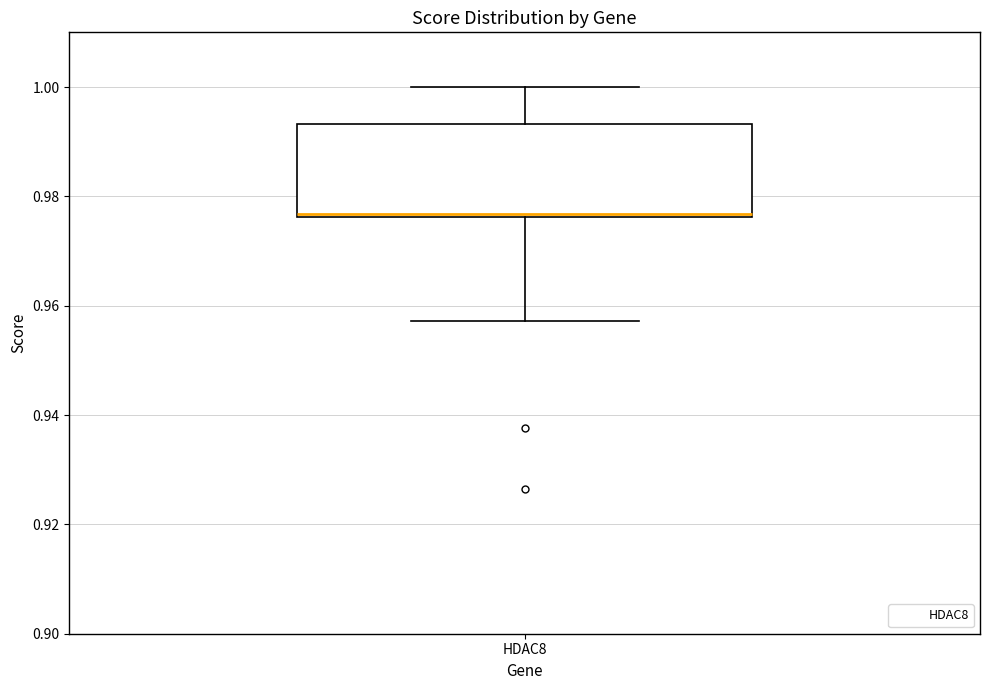

Transcribe this box plot: give where the median line is, the range the box spans, and where the two whiskers end, as read against the y-axis. The values are not printed on the chart, so give them approximately, as read against the axis.

median 0.976 (drawn on the box's lower edge), box 0.976 to 0.994, whiskers 0.958 to 1.000